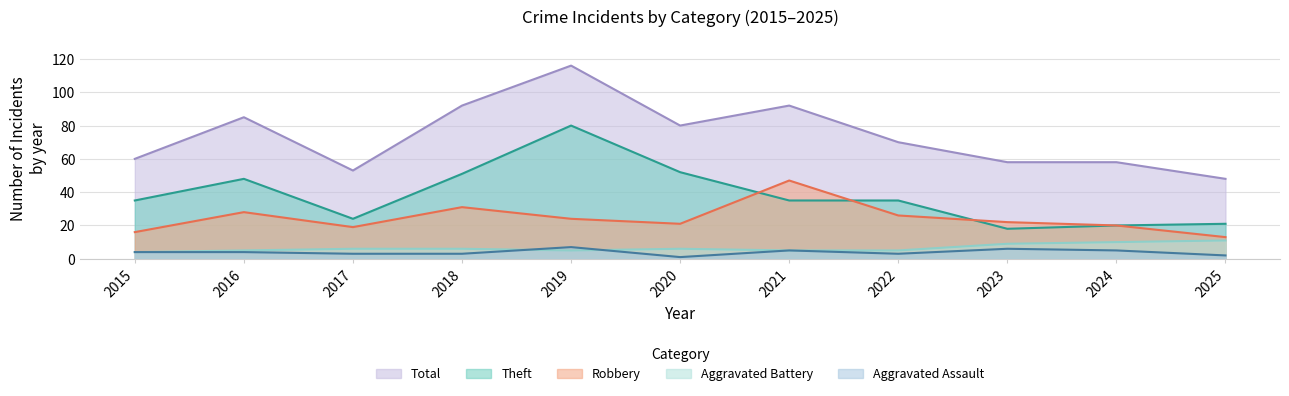

True or false: Aggravated Assault and Theft intersect in this chart.

False